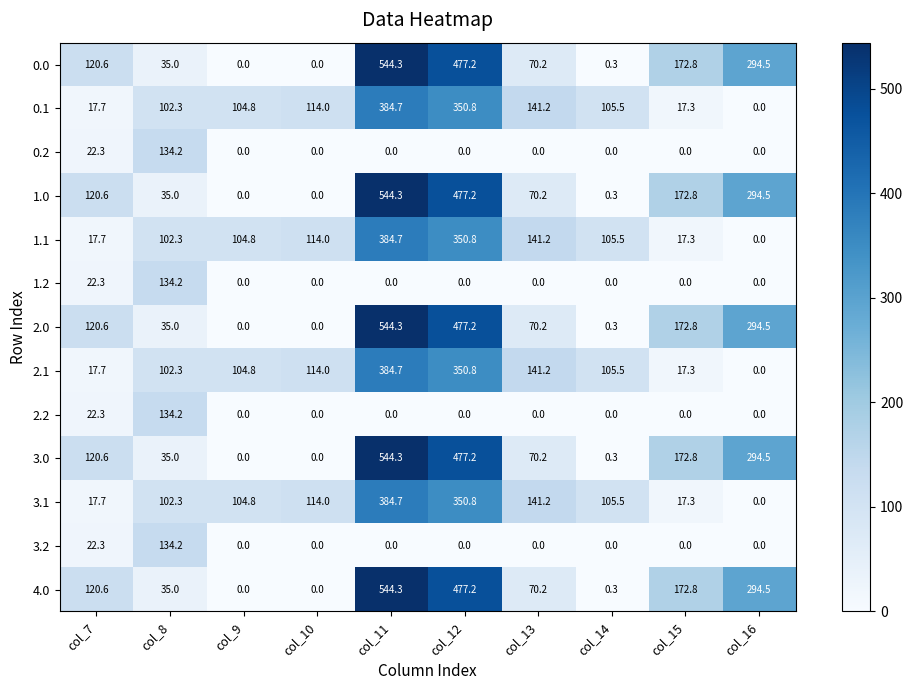

How many values in the 2.0 series exceed 120?

5